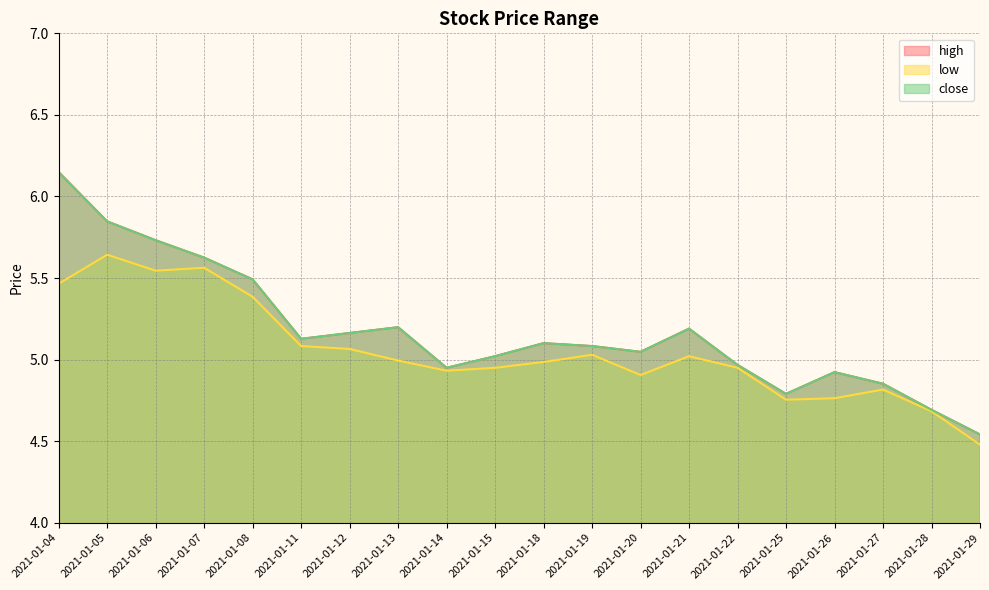

Reading left to right, what are all the values shown in this chart?

high: 2021-01-04=6.1	2021-01-05=5.8	2021-01-06=5.7	2021-01-07=5.6	2021-01-08=5.5	2021-01-11=5.1	2021-01-12=5.2	2021-01-13=5.2	2021-01-14=4.9	2021-01-15=5.0	2021-01-18=5.1	2021-01-19=5.1	2021-01-20=5.0	2021-01-21=5.2	2021-01-22=5.0	2021-01-25=4.8	2021-01-26=4.9	2021-01-27=4.9	2021-01-28=4.7	2021-01-29=4.5
low: 2021-01-04=5.5	2021-01-05=5.6	2021-01-06=5.5	2021-01-07=5.6	2021-01-08=5.4	2021-01-11=5.1	2021-01-12=5.1	2021-01-13=5.0	2021-01-14=4.9	2021-01-15=4.9	2021-01-18=5.0	2021-01-19=5.0	2021-01-20=4.9	2021-01-21=5.0	2021-01-22=4.9	2021-01-25=4.8	2021-01-26=4.8	2021-01-27=4.8	2021-01-28=4.7	2021-01-29=4.5
close: 2021-01-04=6.1	2021-01-05=5.8	2021-01-06=5.7	2021-01-07=5.6	2021-01-08=5.5	2021-01-11=5.1	2021-01-12=5.2	2021-01-13=5.2	2021-01-14=4.9	2021-01-15=5.0	2021-01-18=5.1	2021-01-19=5.1	2021-01-20=5.0	2021-01-21=5.2	2021-01-22=5.0	2021-01-25=4.8	2021-01-26=4.9	2021-01-27=4.9	2021-01-28=4.7	2021-01-29=4.5